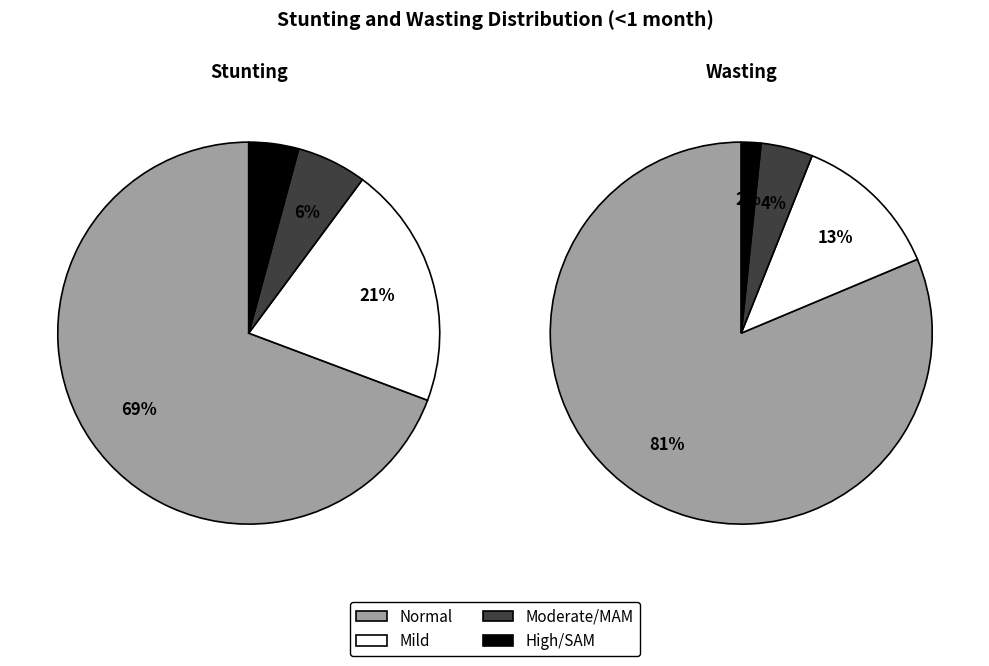

How many segments does this pie chart have?

4